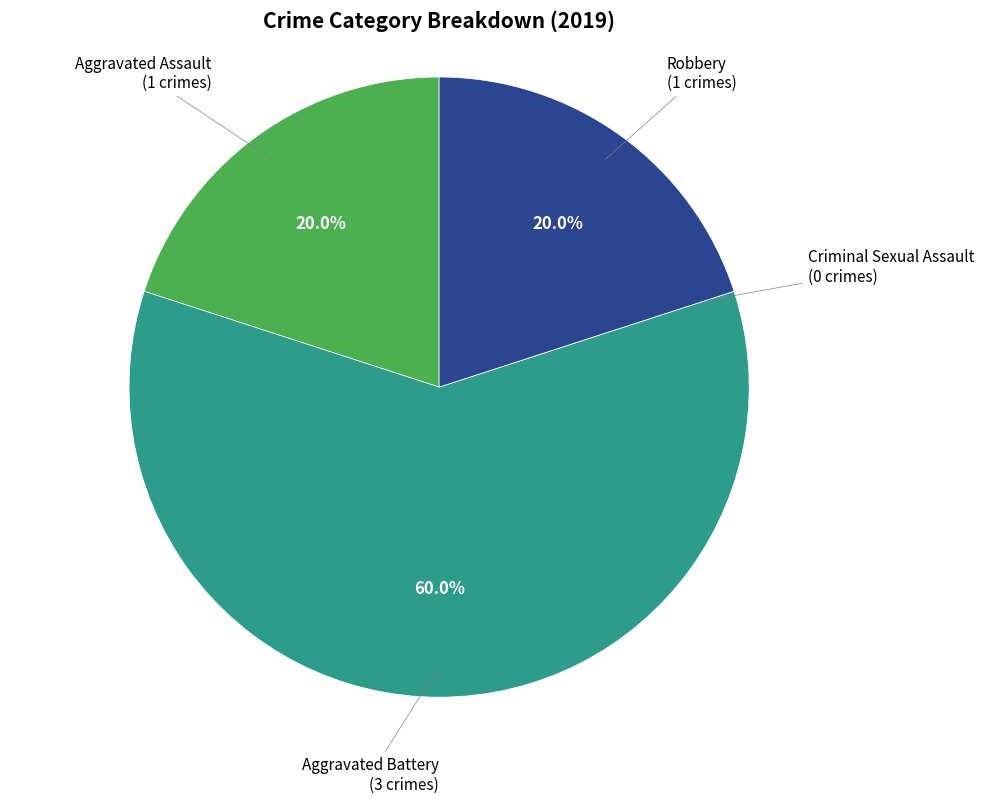

Rank the categories by value from highest to lowest.

Aggravated Battery, Aggravated Assault, Robbery, Criminal Sexual Assault